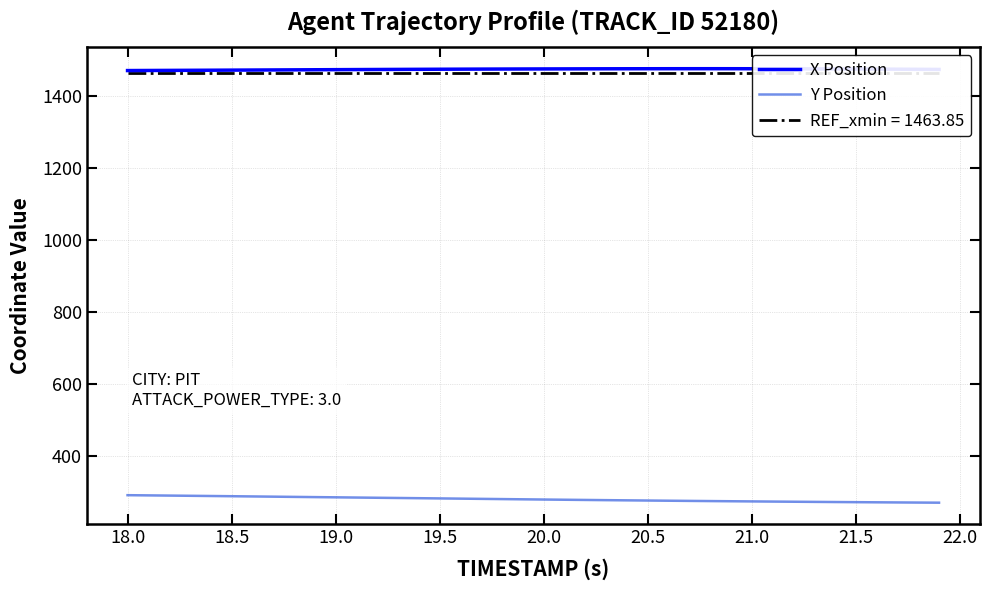

What are all the series names shown in the legend?

X Position, Y Position